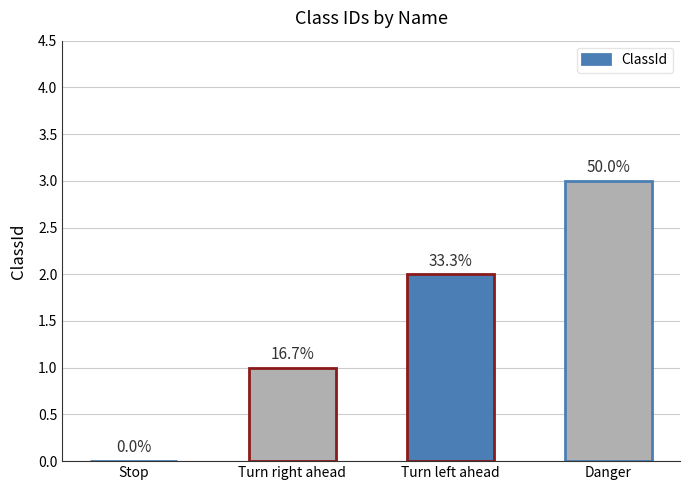

What is the difference between the maximum and minimum values?

3